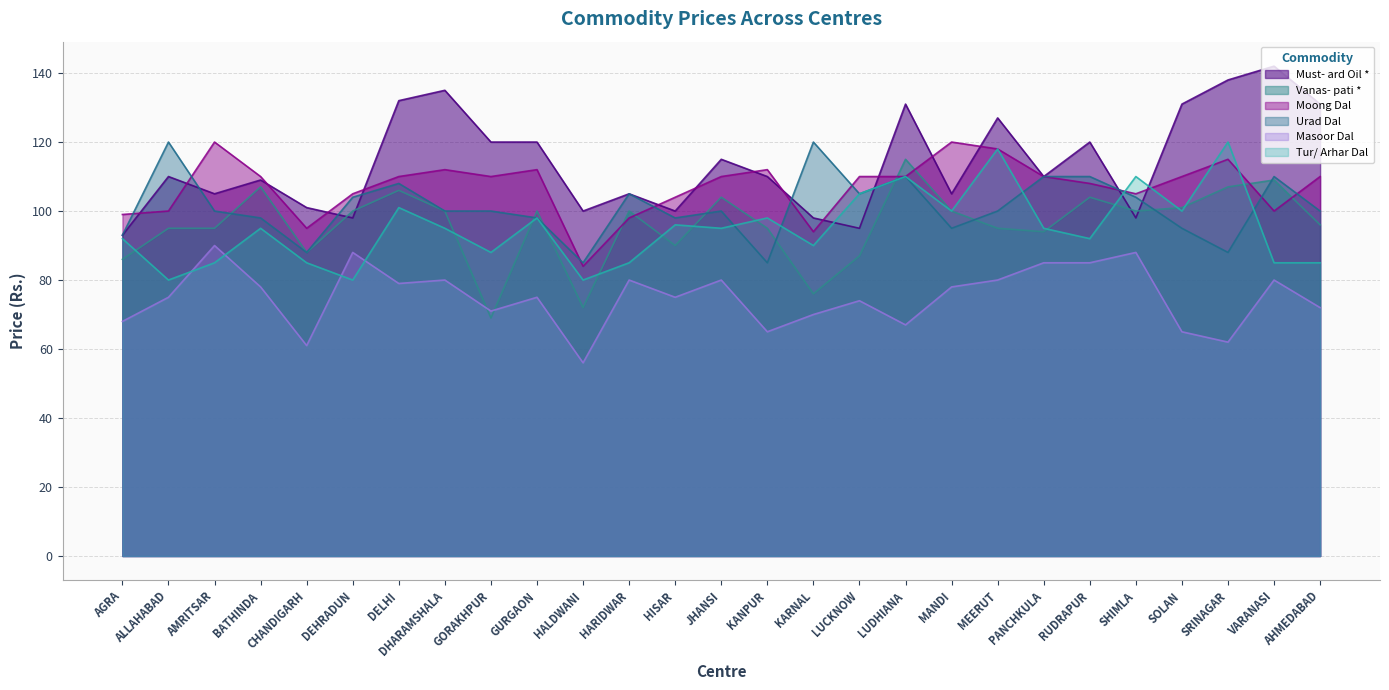

What is the spread (max minus min) of values at AMRITSAR?

35